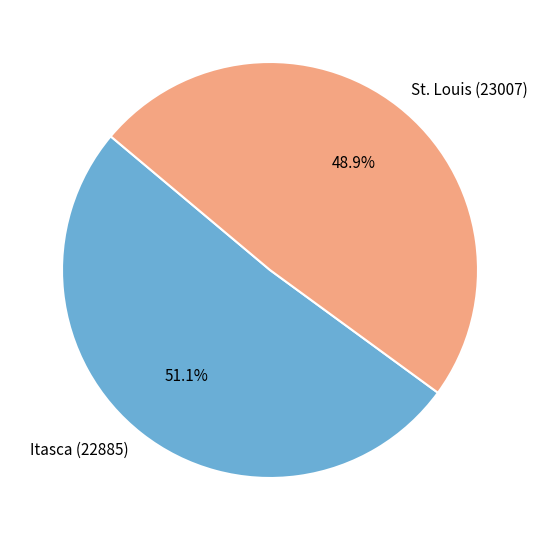

Which slice is the largest?

Itasca (22885)